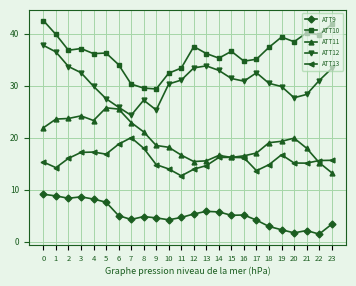

Is this an area chart (filled region under the line)?

No